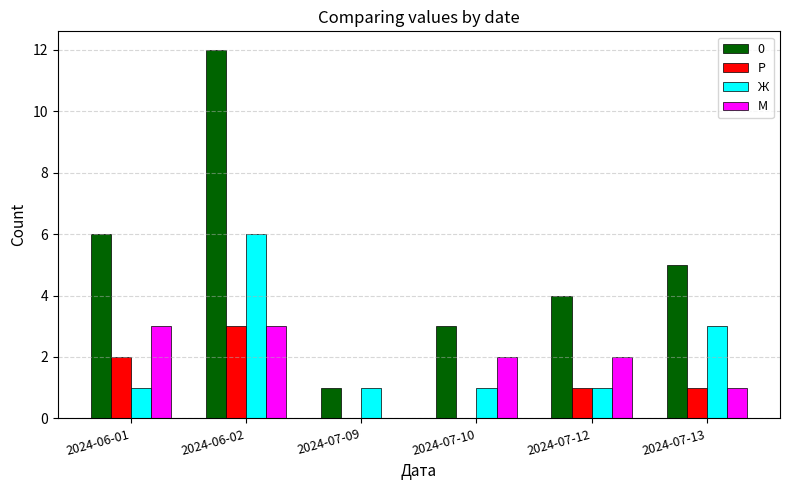

At which category does the chart reach its peak across all series?

2024-06-02